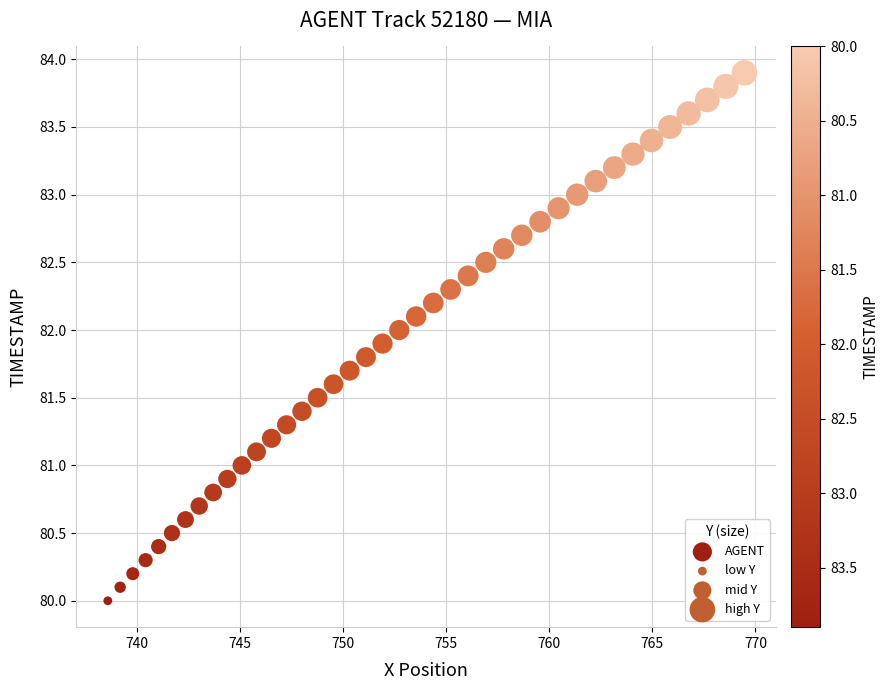

What is the range of X values (max minus min)?

30.9